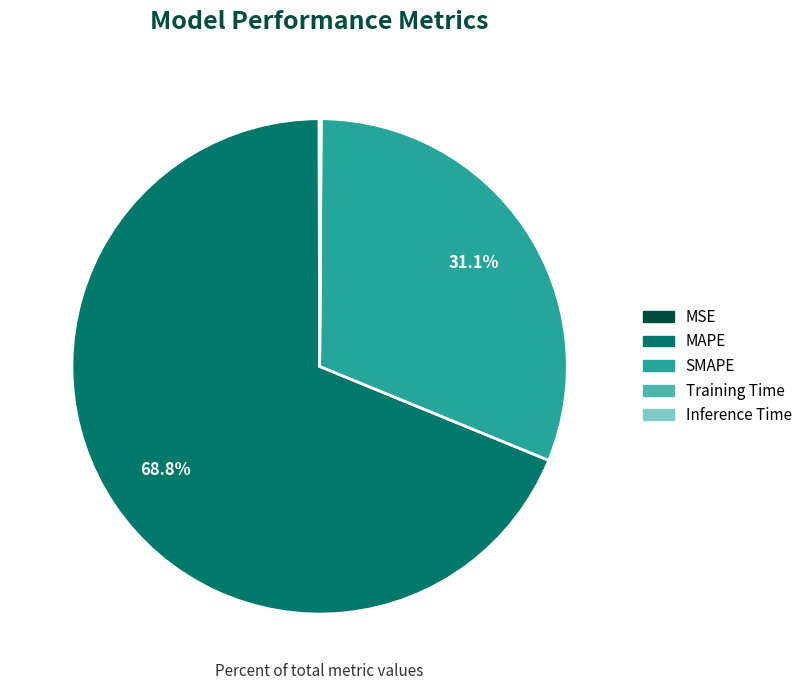

Does SMAPE account for over 50% of the chart?

No